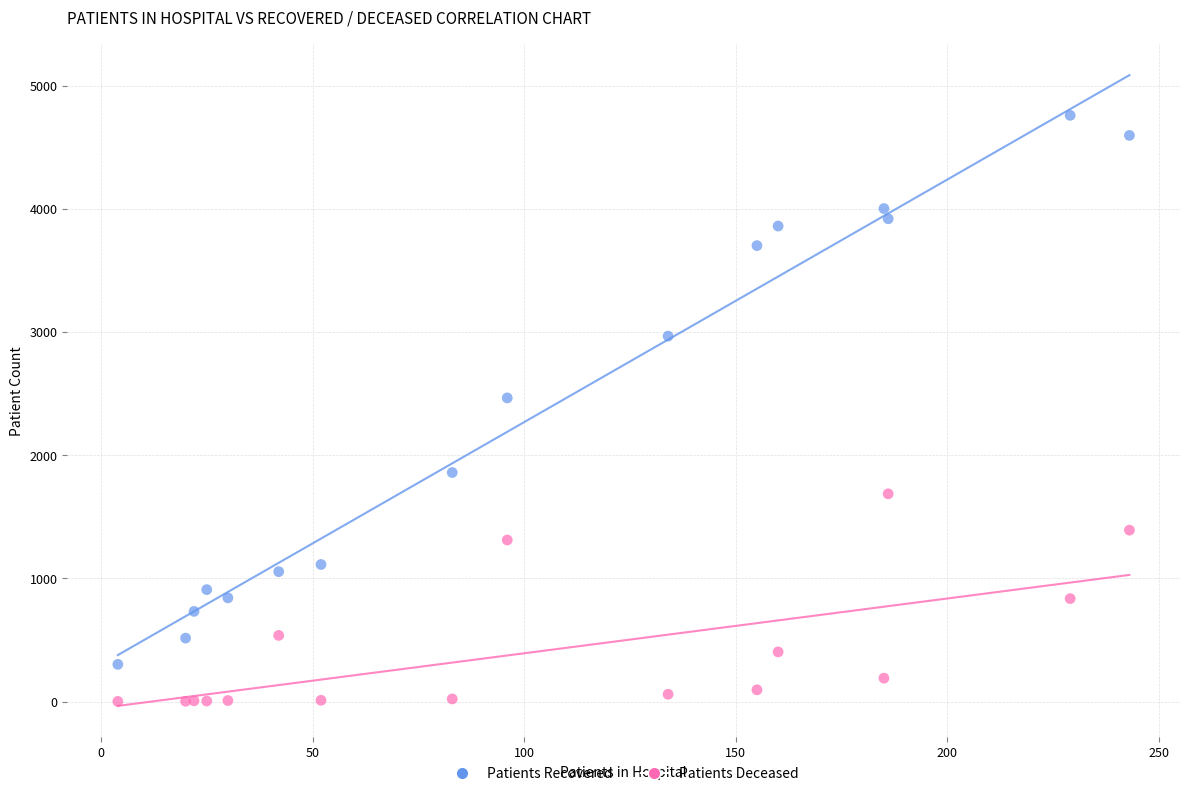

Across all series, what Y value is closest to 2381?

2466